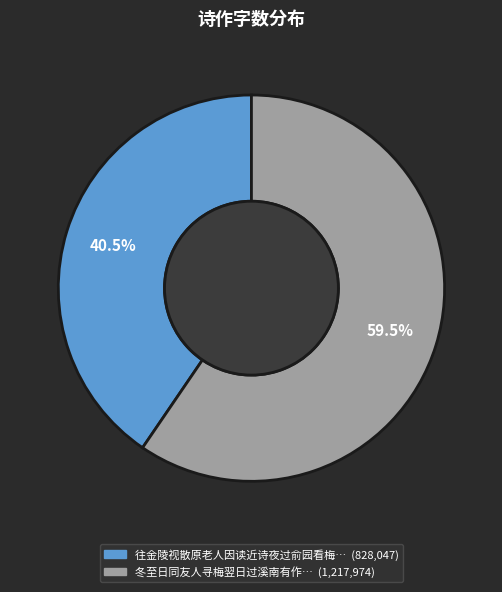

How many segments does this pie chart have?

2